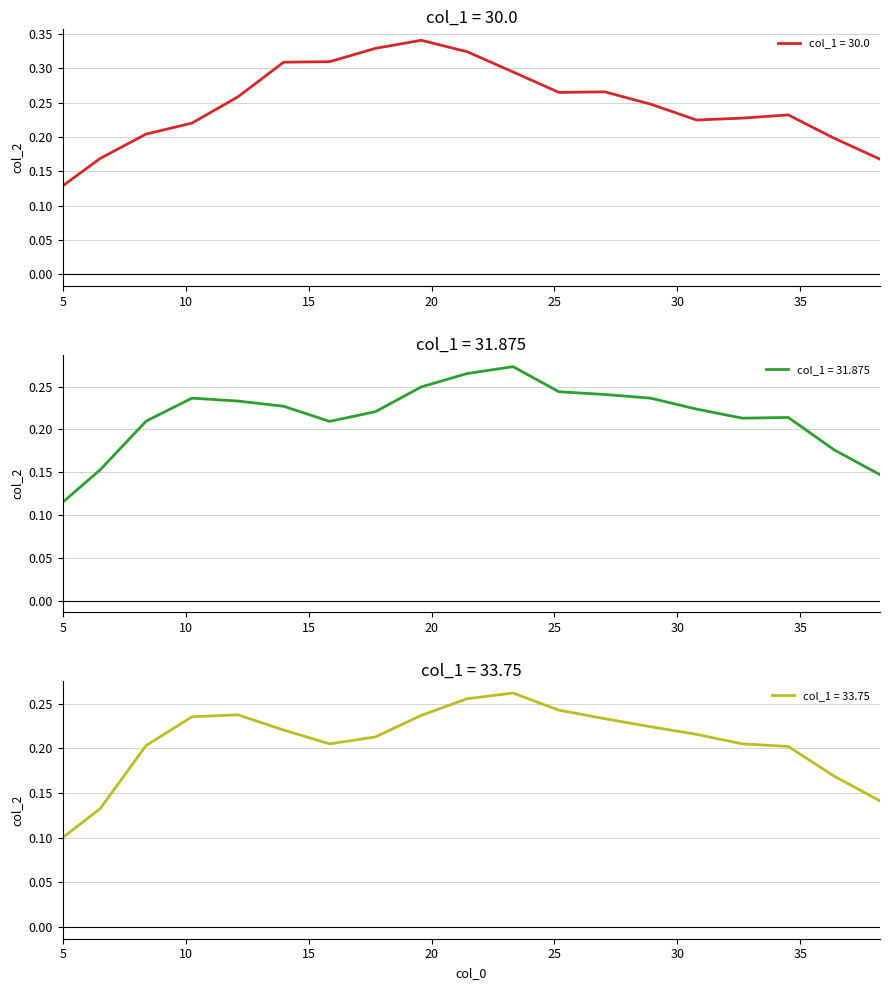

Which label corresponds to the smallest value in the chart?

5